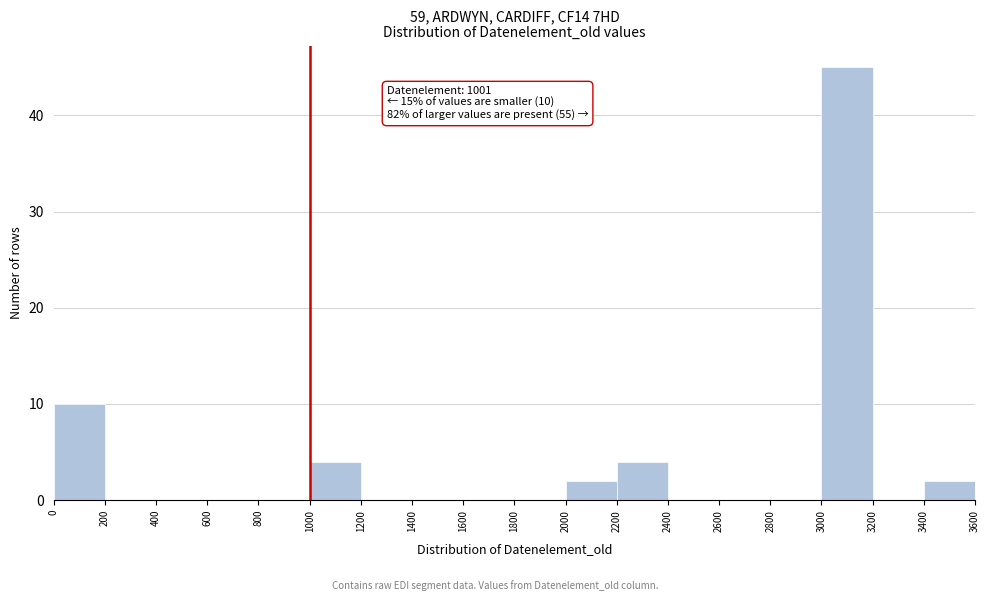

Which range on the x-axis has the tallest bar?

3000 to 3200